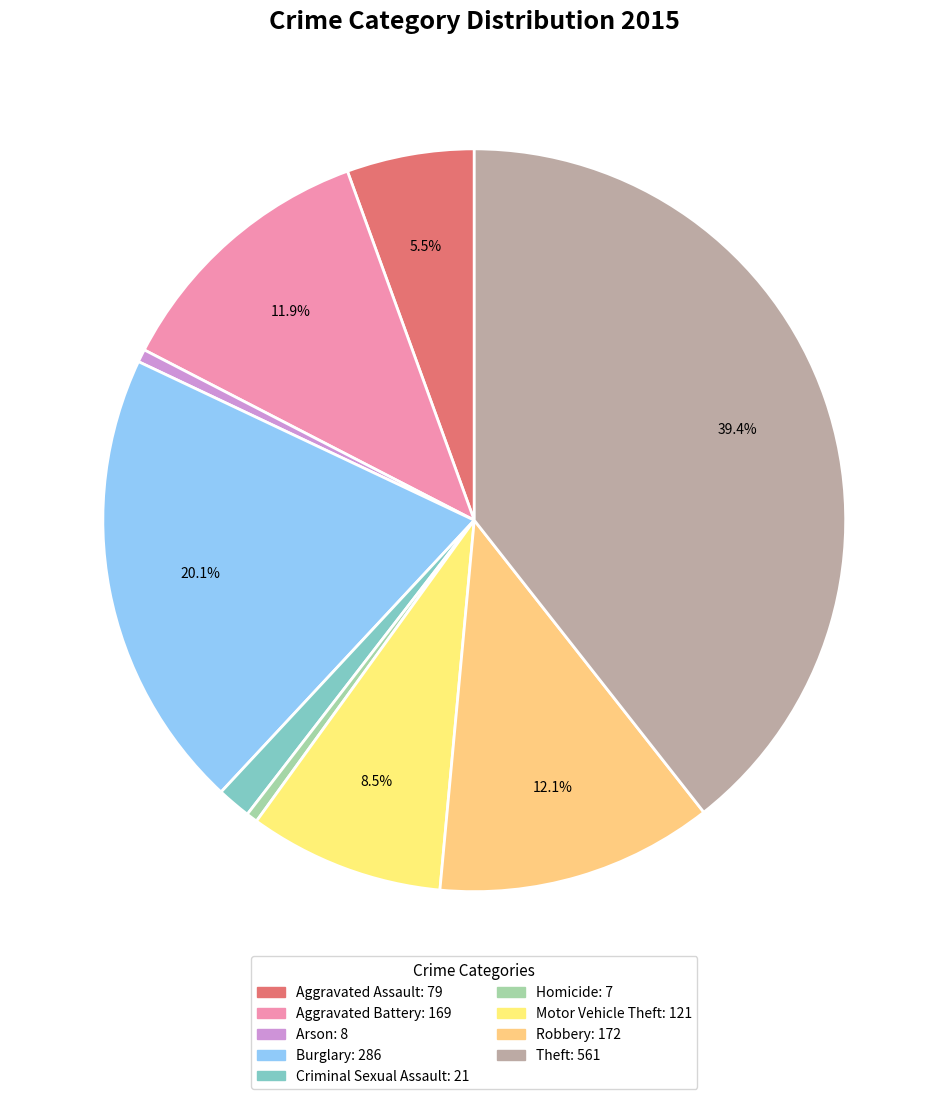

True or false: Homicide accounts for 0% of the total.

True